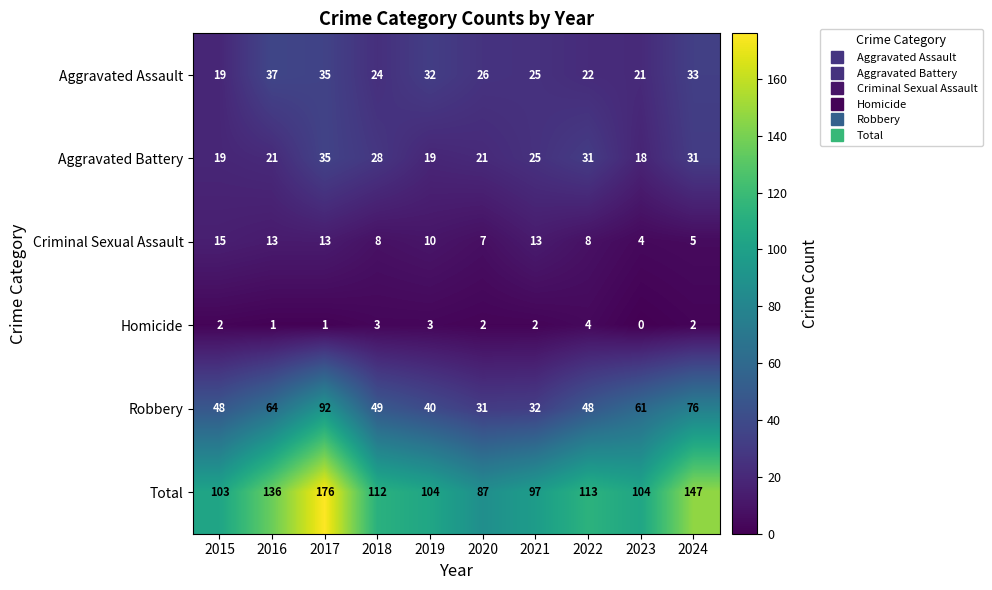

The Robbery series shows 92 at 2017. True or false?

True